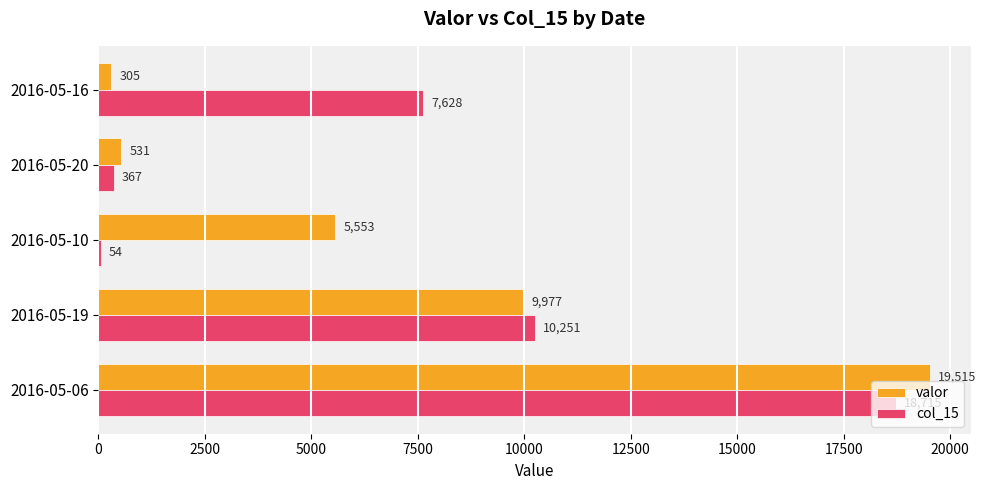

At which category is the sum across all series the highest?

2016-05-06